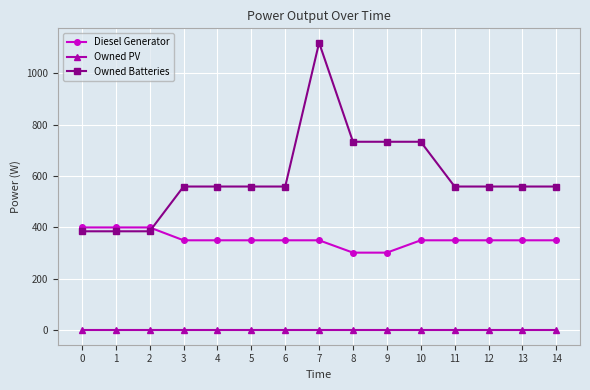

Rank the series by their maximum value, from lowest to highest.

Owned PV, Diesel Generator, Owned Batteries